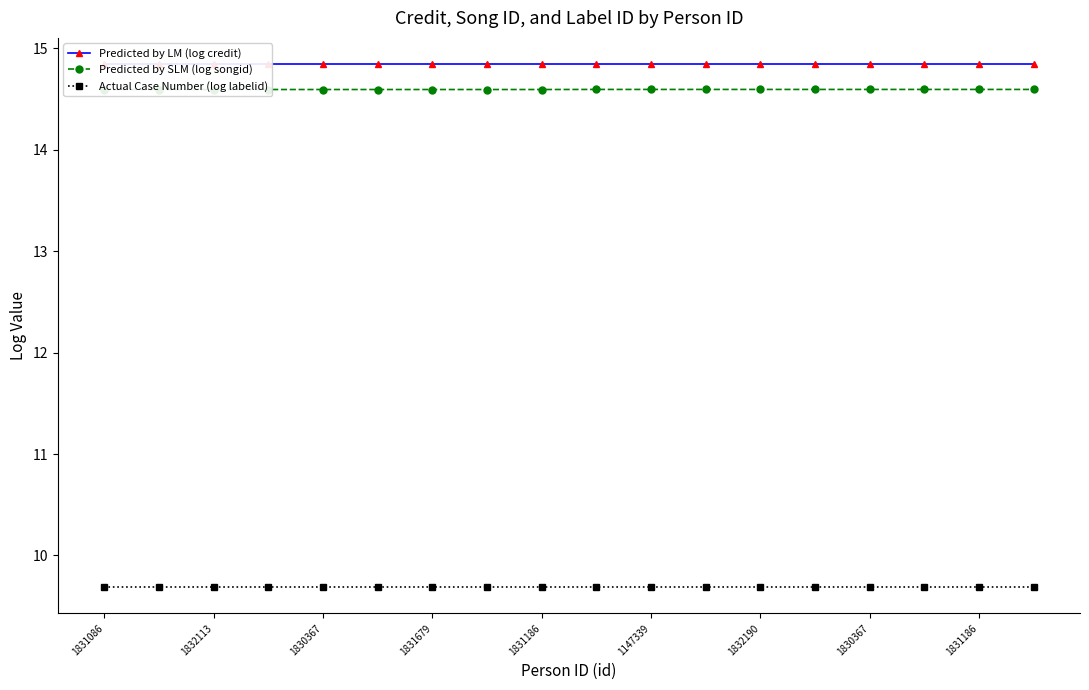

What value does the Predicted by SLM (log songid) series have at 9?

14.6